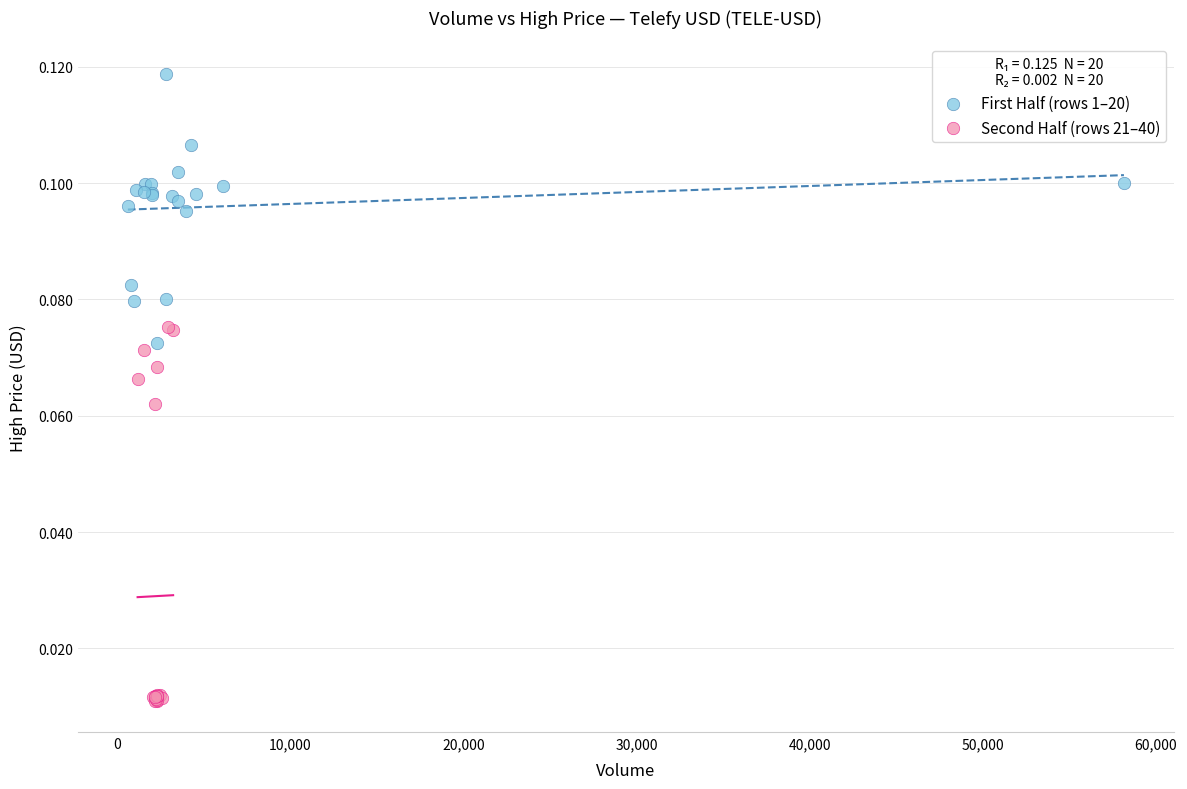

Which series has the largest Y range (max minus min)?

Second Half (rows 21–40)